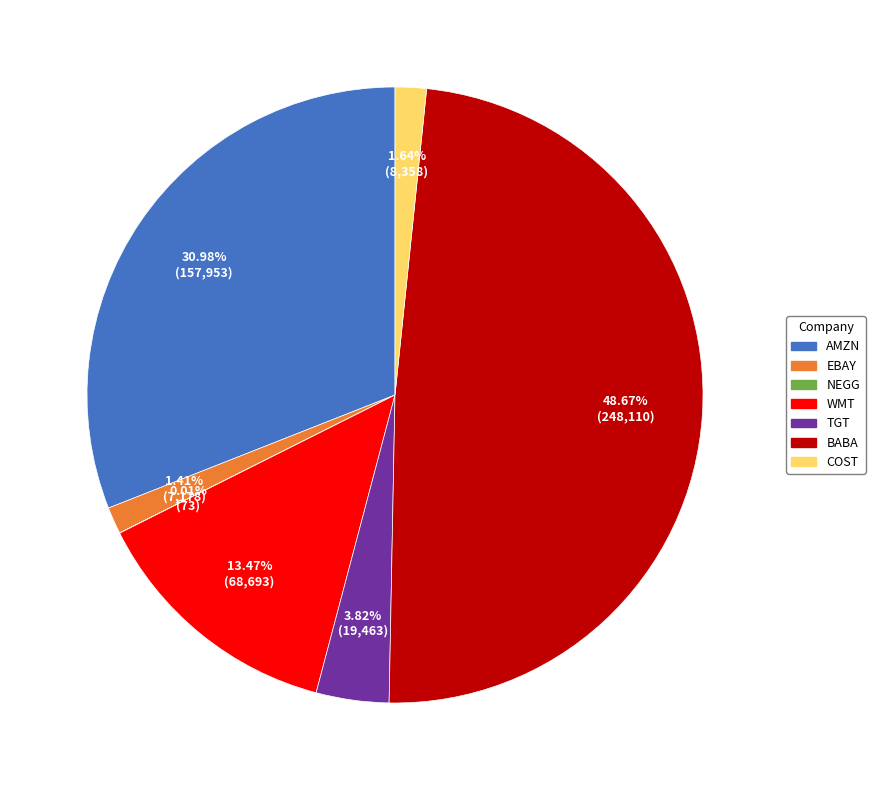

Is there a majority slice in this chart?

No